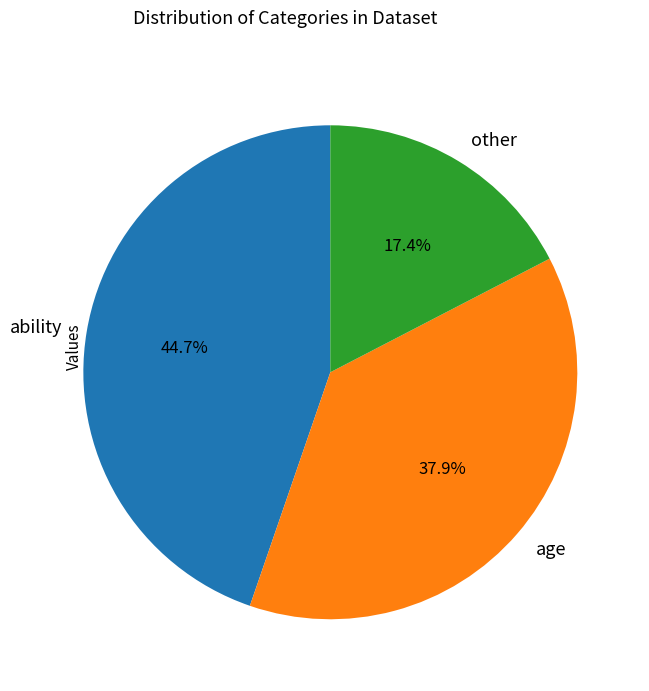

How many segments does this pie chart have?

3